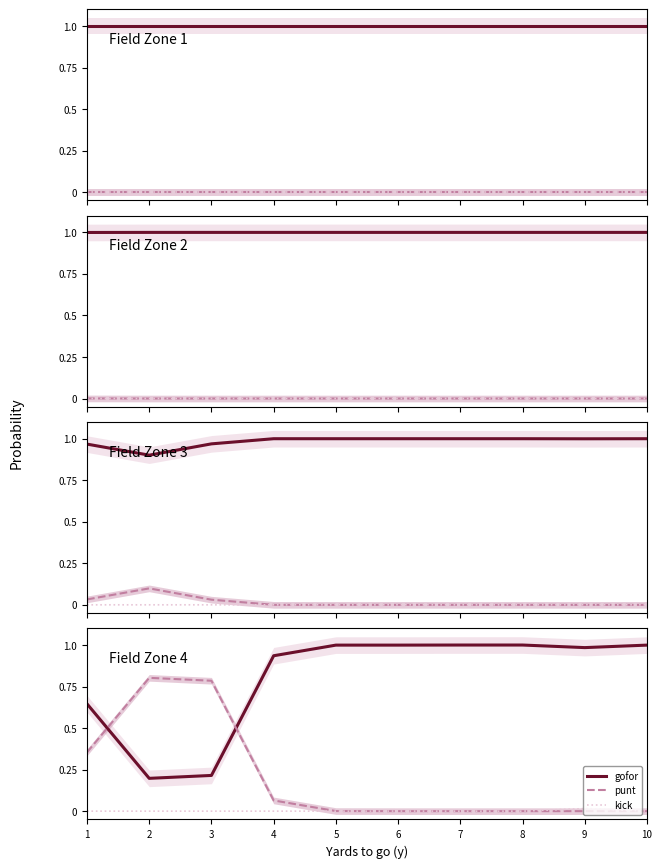

The value of gofor at 3 is 0.1. True or false?

False